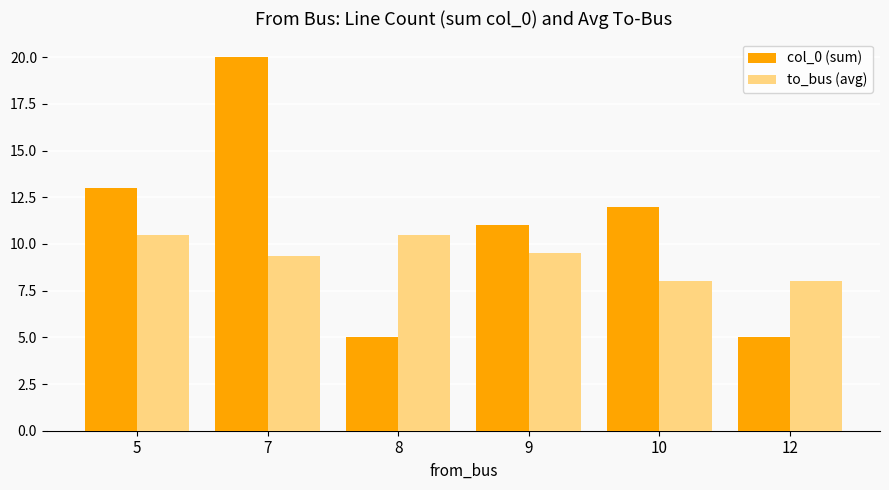

At which category does the chart reach its peak across all series?

7